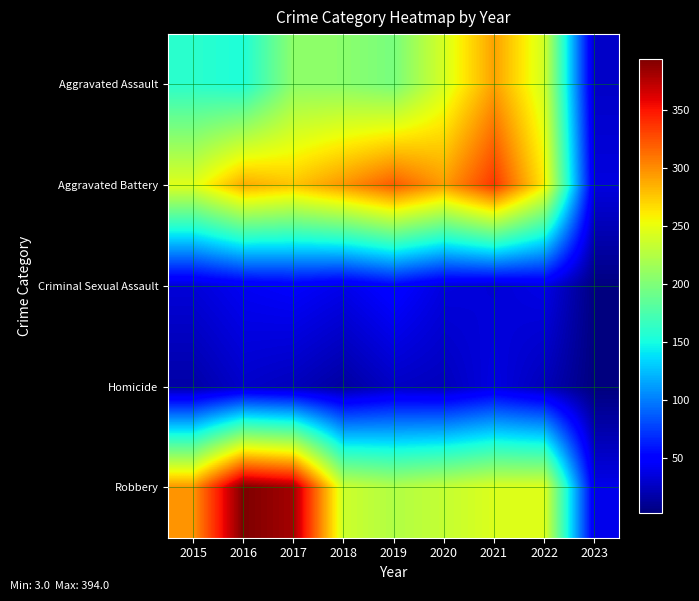

At how many categories does at least one series exceed 32?

9